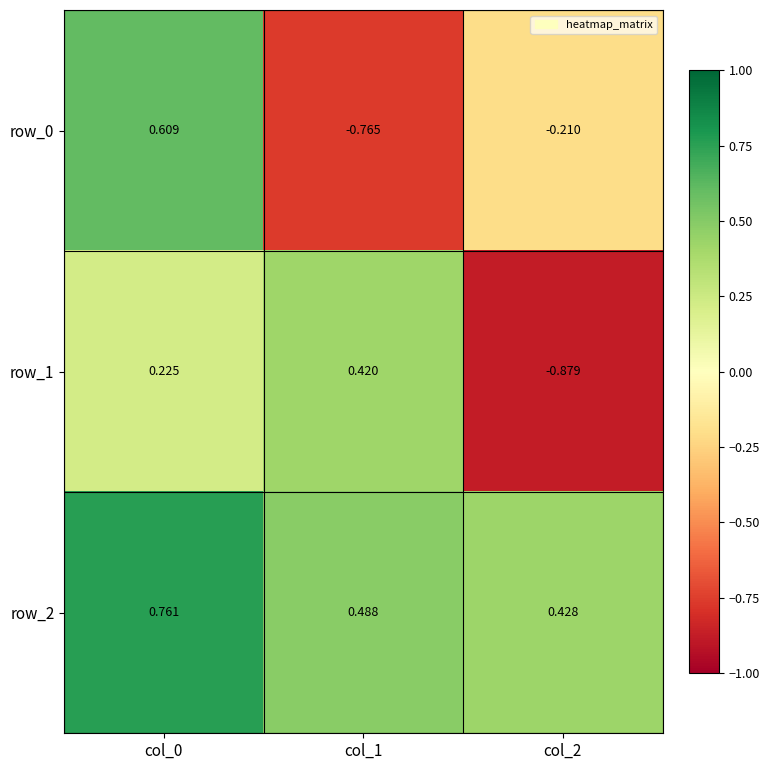

Is the value of row_2 at col_0 greater than the value of row_1 at col_2?

Yes